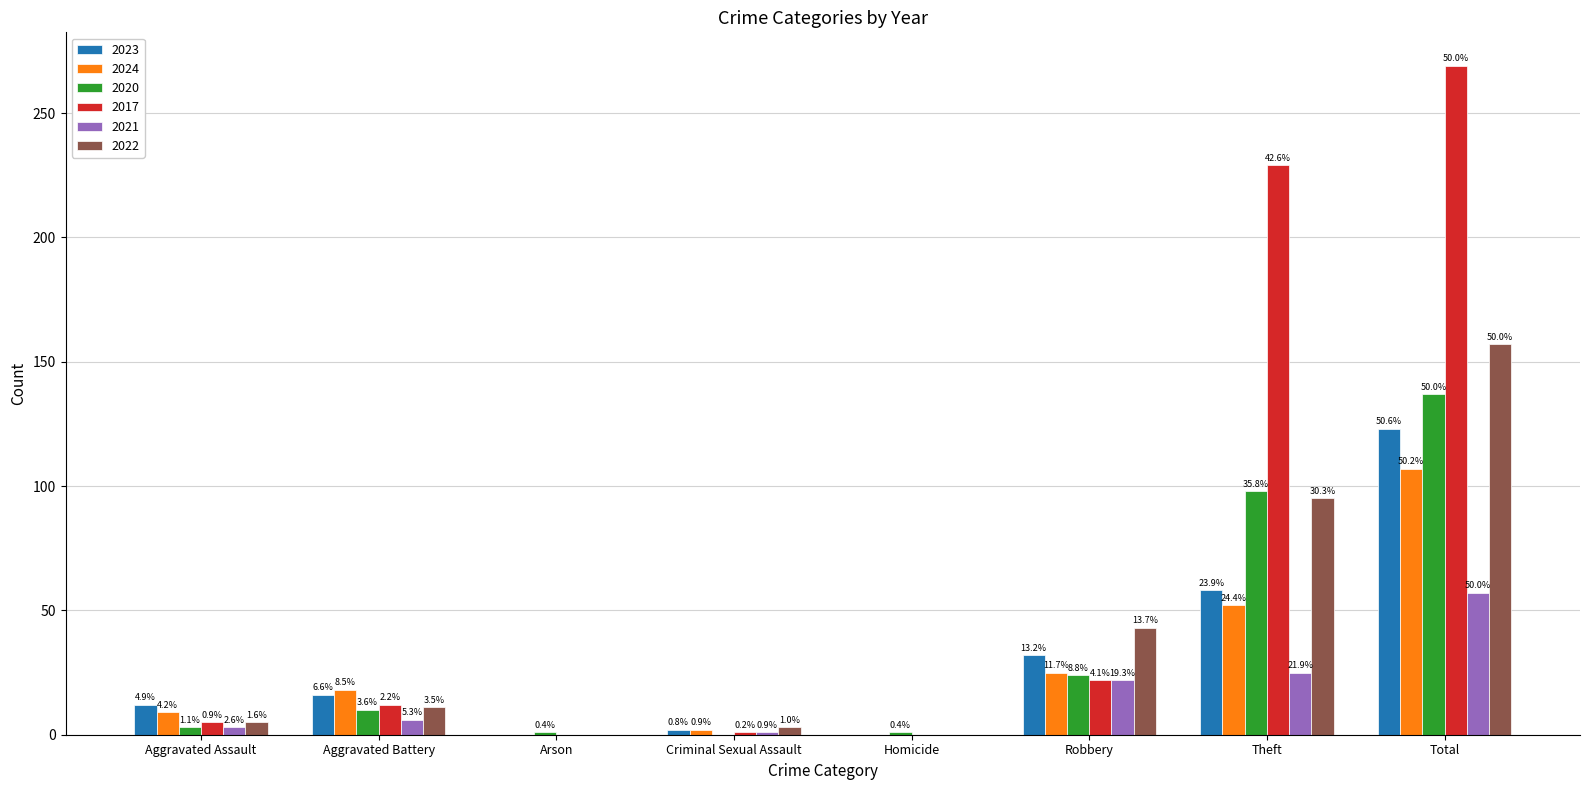

Are the bars grouped side by side (vs. stacked)?

Yes